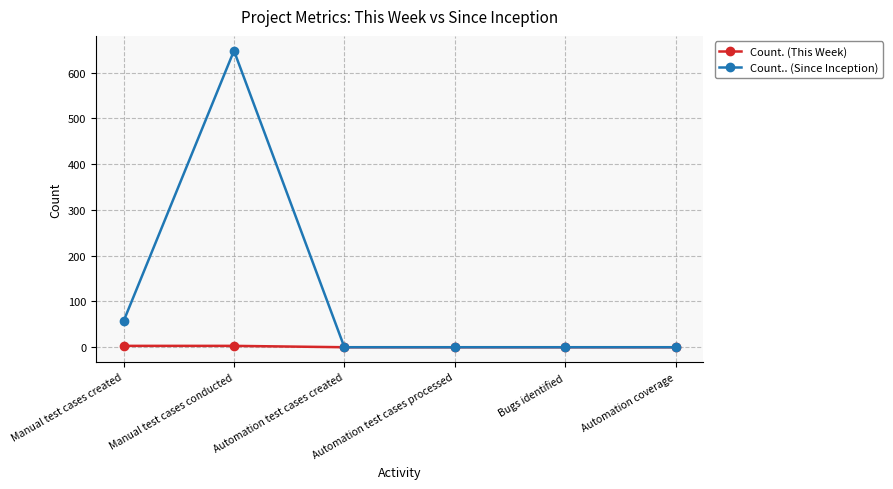

What is the greatest value displayed?

648